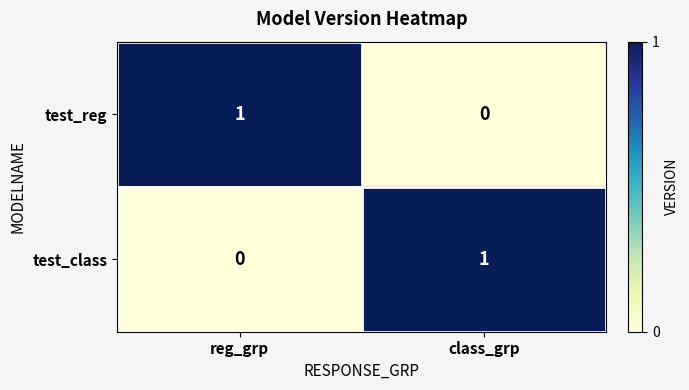

Where is test_class nearest to the value 0?

reg_grp